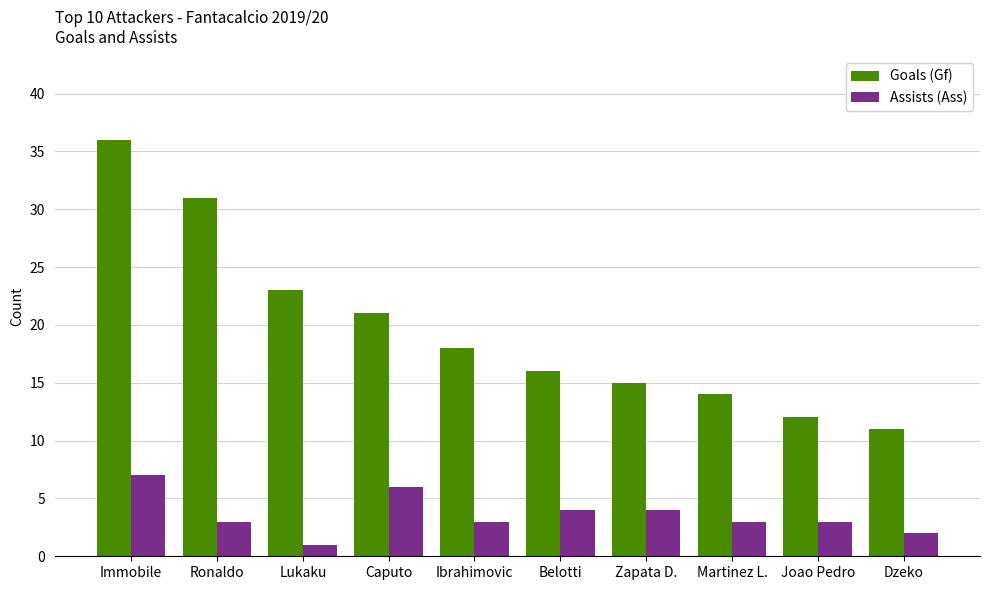

What is the label of the 6th bar from the left?

Belotti